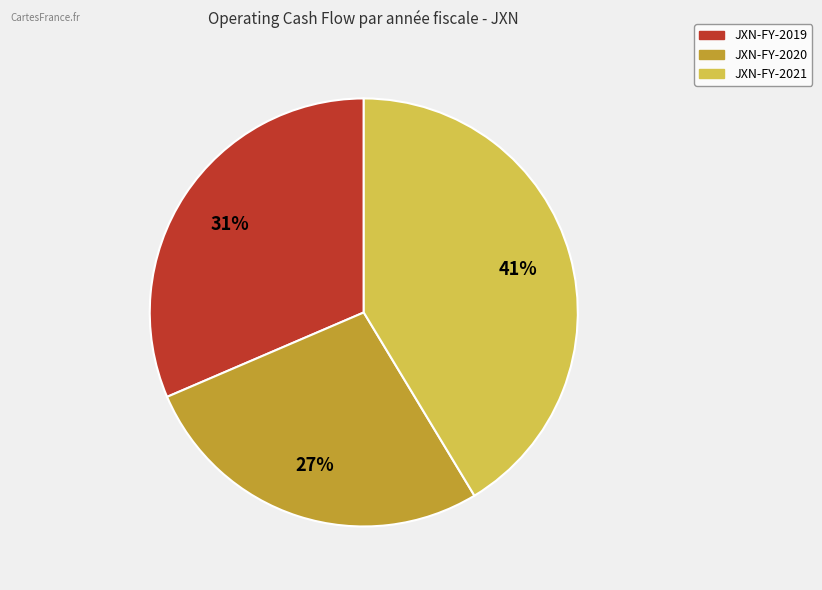

To the nearest percent, what portion does JXN-FY-2020 represent?

27%